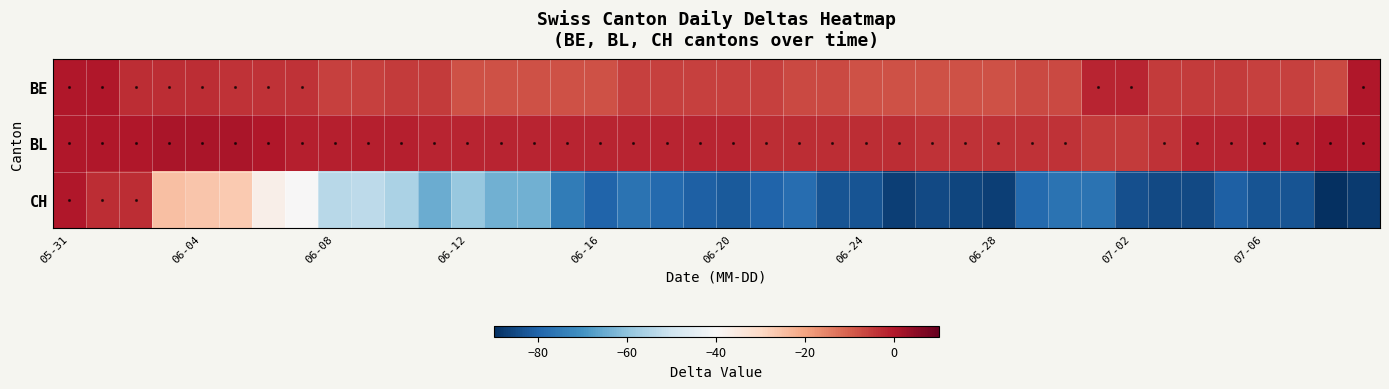

What is the greatest value displayed?

1